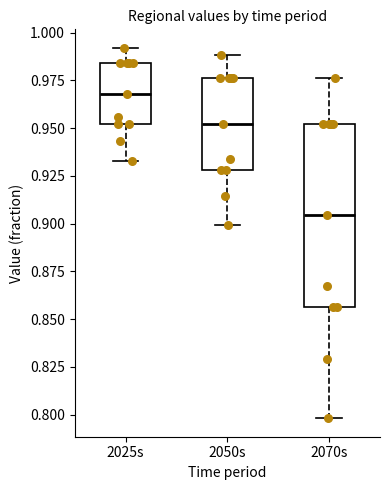

Reading left to right, transcribe this box plot: for each box, give where its median line is, the range the box spans, and where its two whiskers end, as read against the y-axis. The values are not printed on the chart, so give them approximately, as read against the axis.

2025s: median 0.970, box 0.950 to 0.985, whiskers 0.935 to 0.990
2050s: median 0.950, box 0.930 to 0.975, whiskers 0.900 to 0.990
2070s: median 0.905, box 0.855 to 0.950, whiskers 0.800 to 0.975